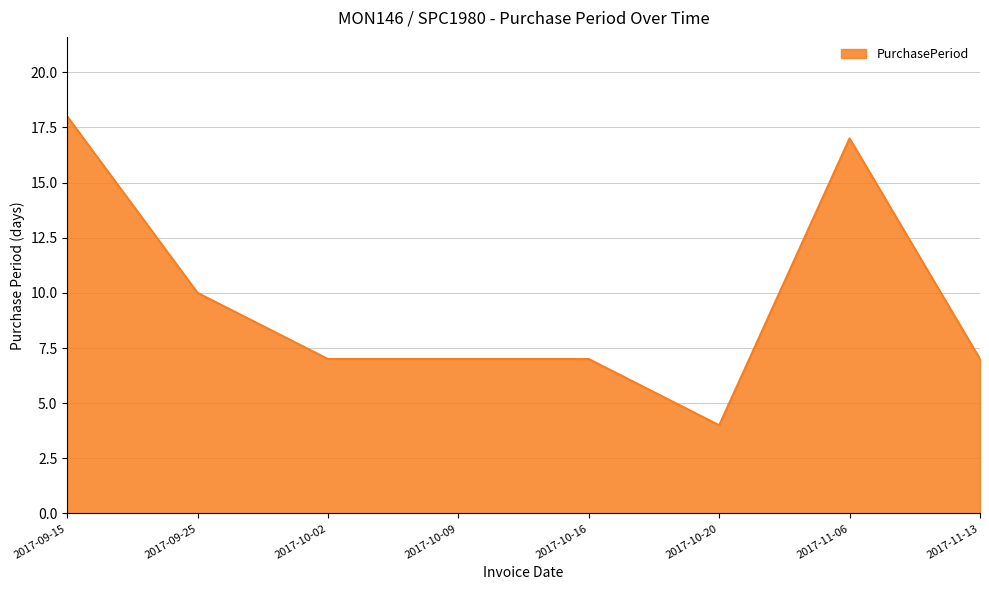

True or false: the data shows 30 at 2017-11-06.

False